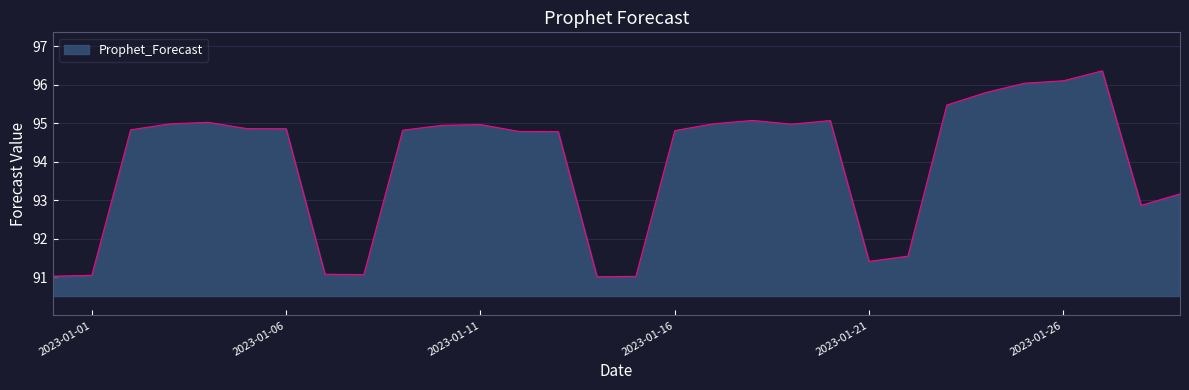

What is the difference between the second highest and second lowest values?

5.1